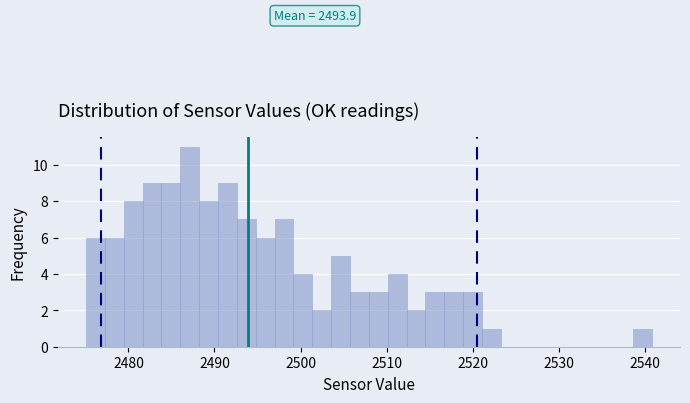

Read against the x-axis, roughly where is the centre of the tallest bar?

2487